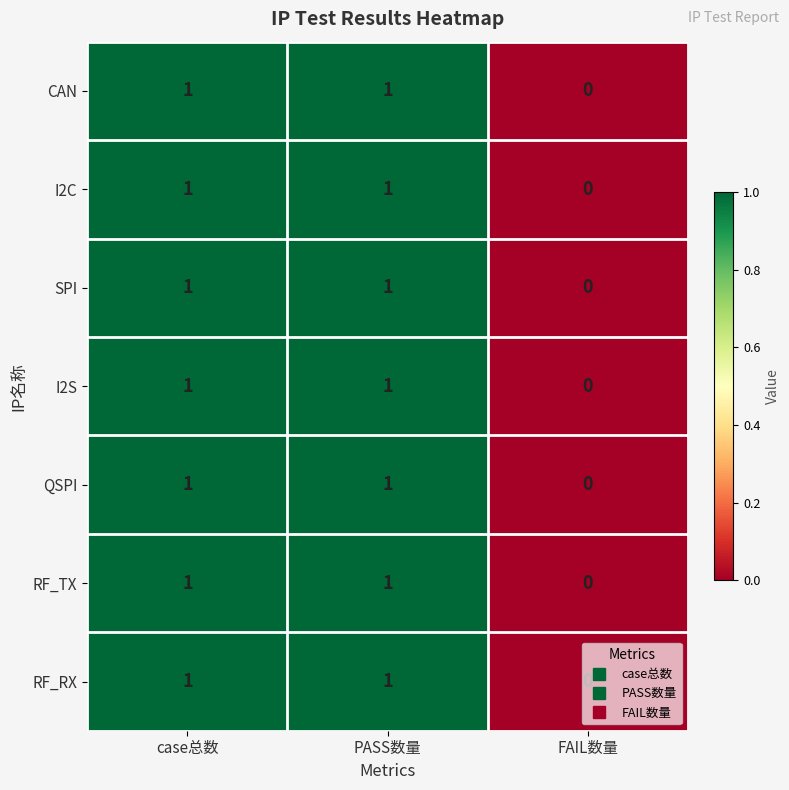

Which category has the lowest value in the RF_TX series?

FAIL数量